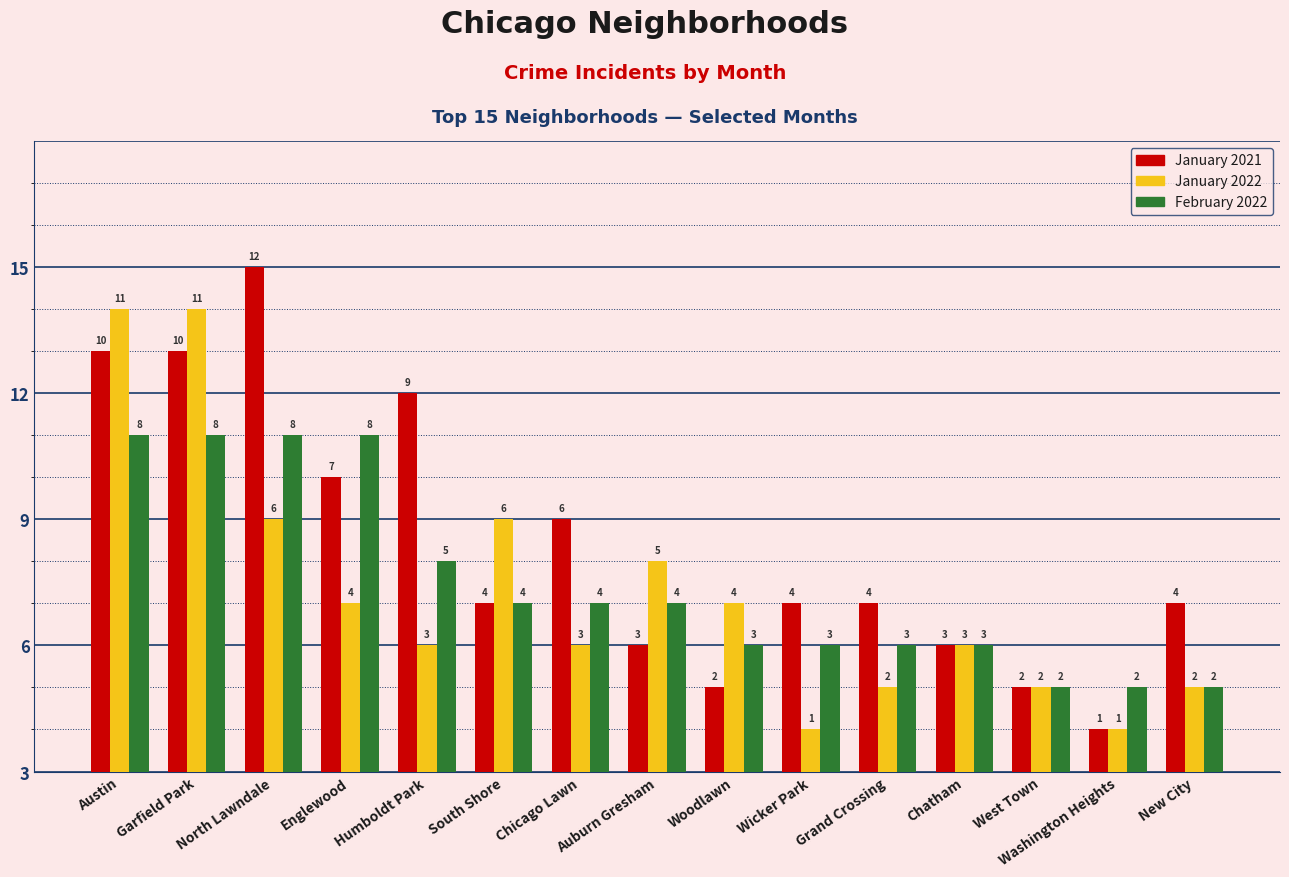

The value of January 2022 at Englewood is 4. True or false?

True